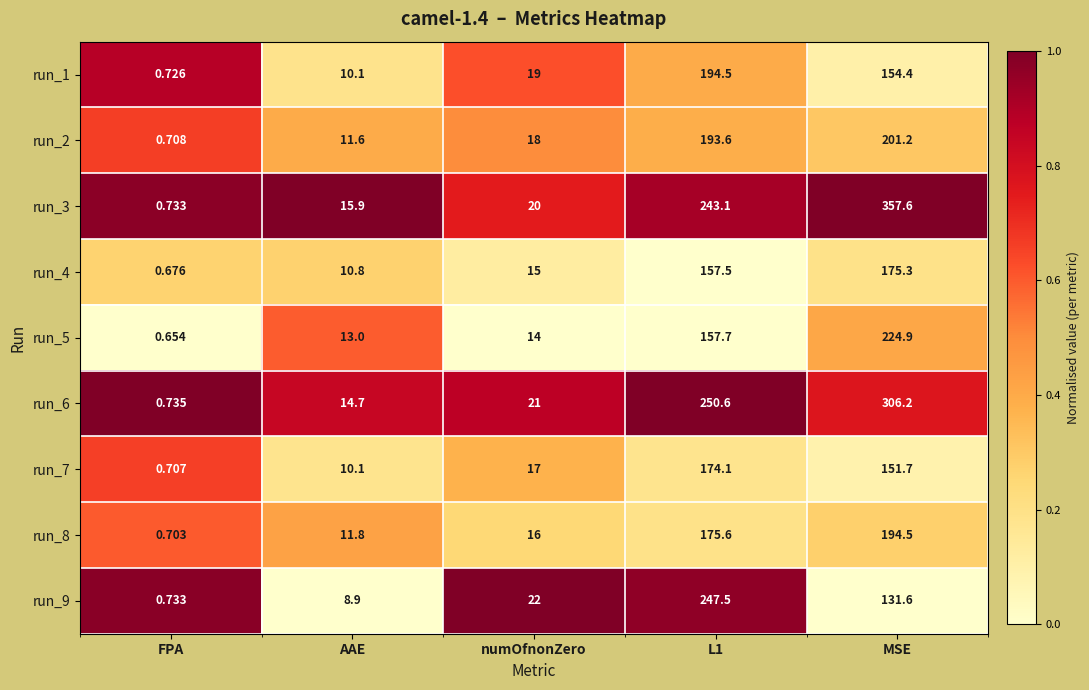

Is the value of run_1 at FPA greater than the value of run_6 at FPA?

No